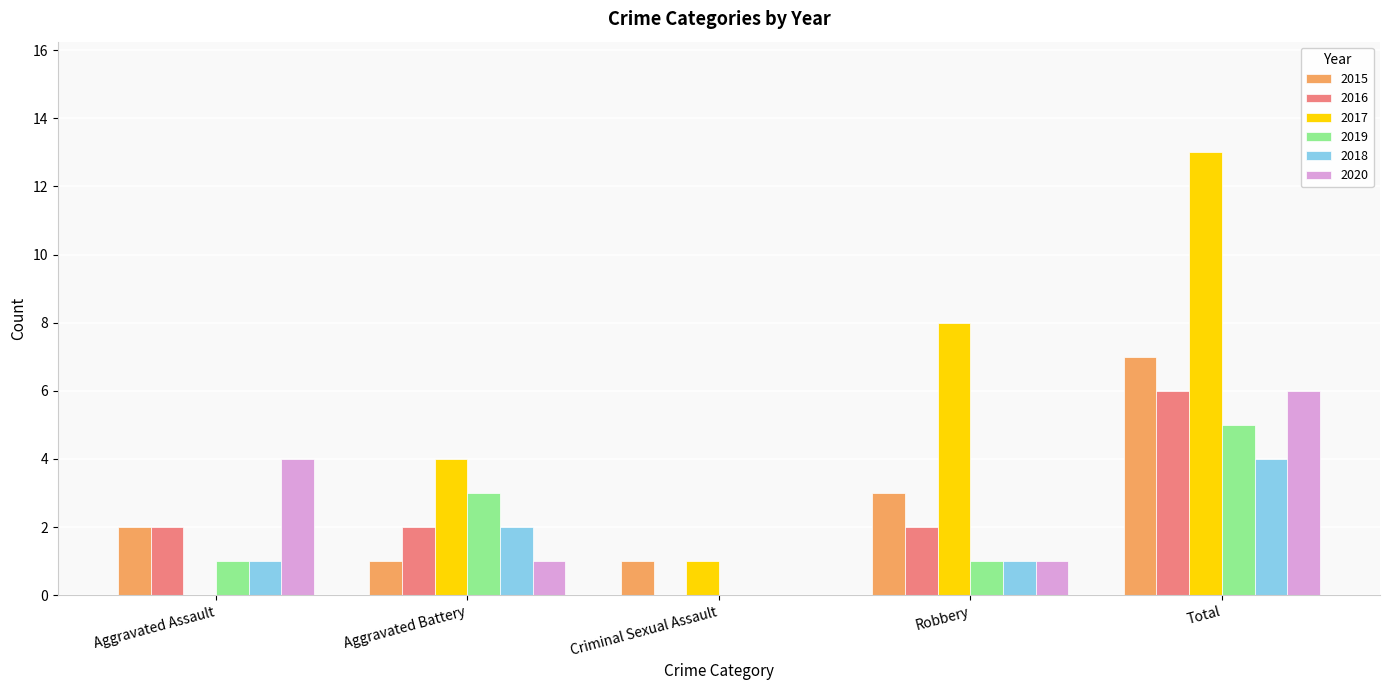

What is the greatest value displayed?

13